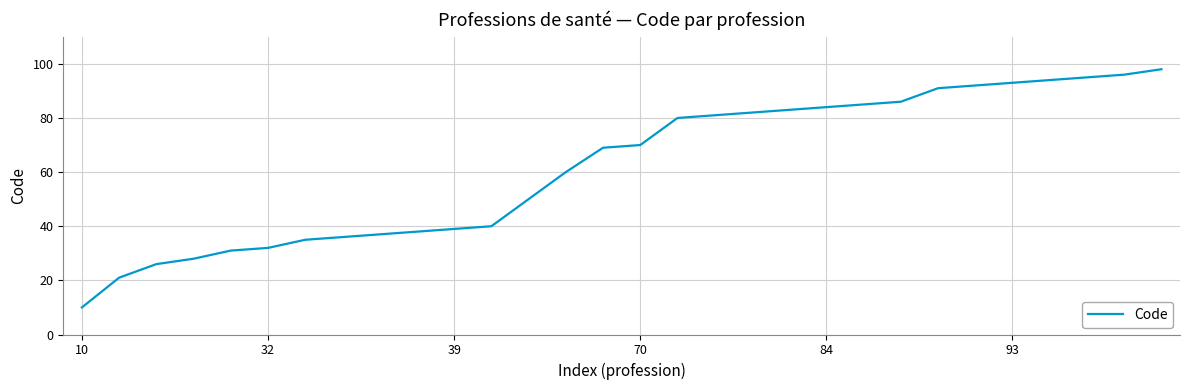

How many series are shown in this chart?

1